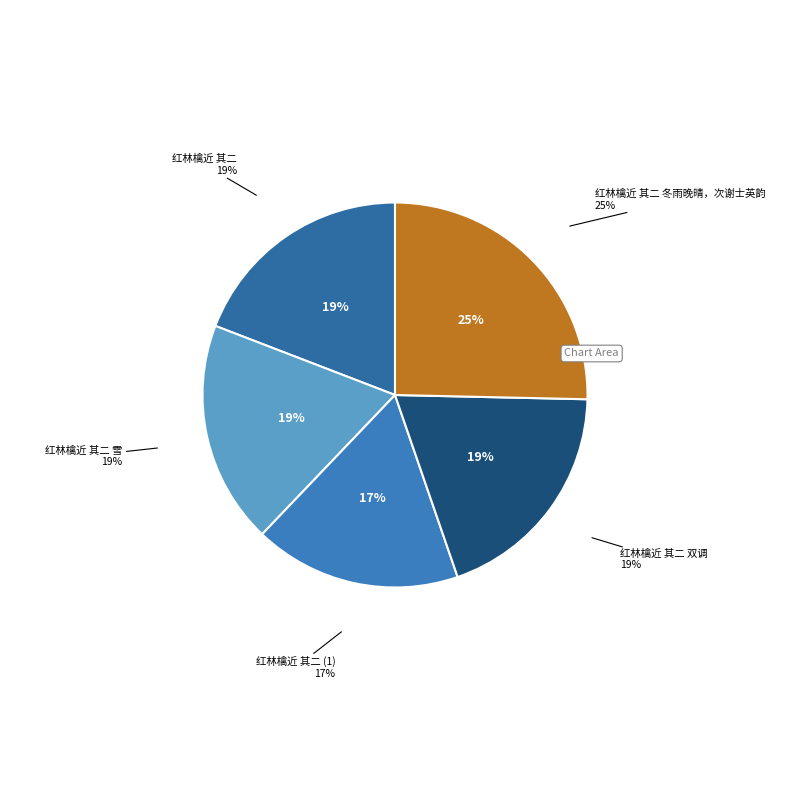

The 红林檎近 其二 slice represents 14% of the pie. True or false?

False